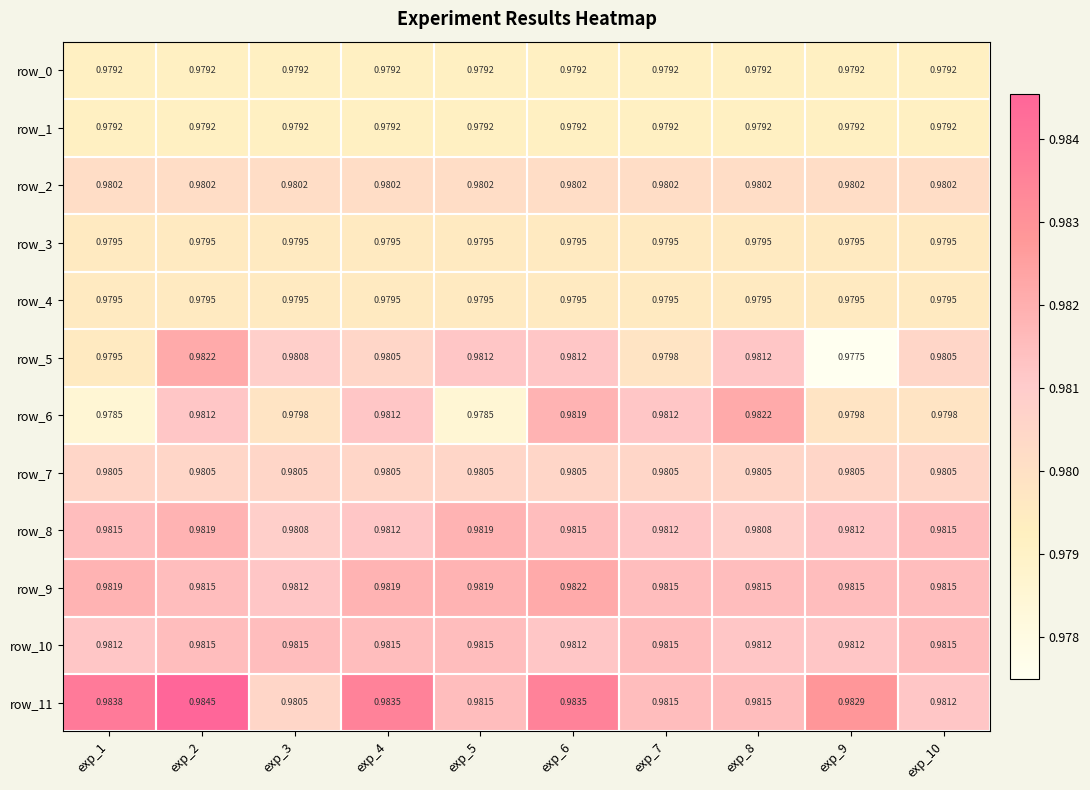

At which label does row_7 reach its peak?

exp_1